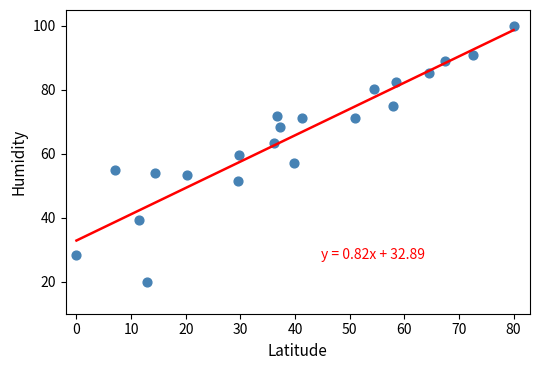

What is the range of X values (max minus min)?

80.0